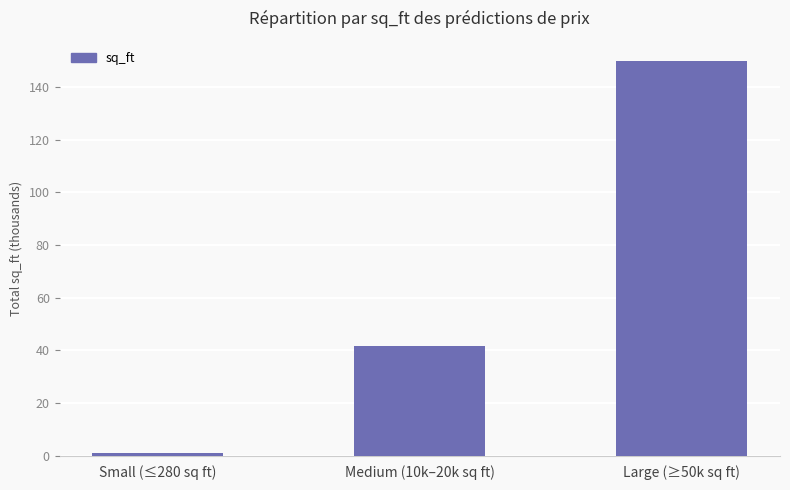

What is the sum of all values?

192.6